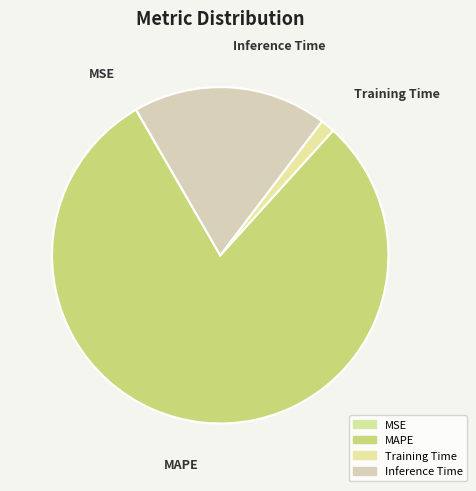

Which slice is the largest?

MAPE